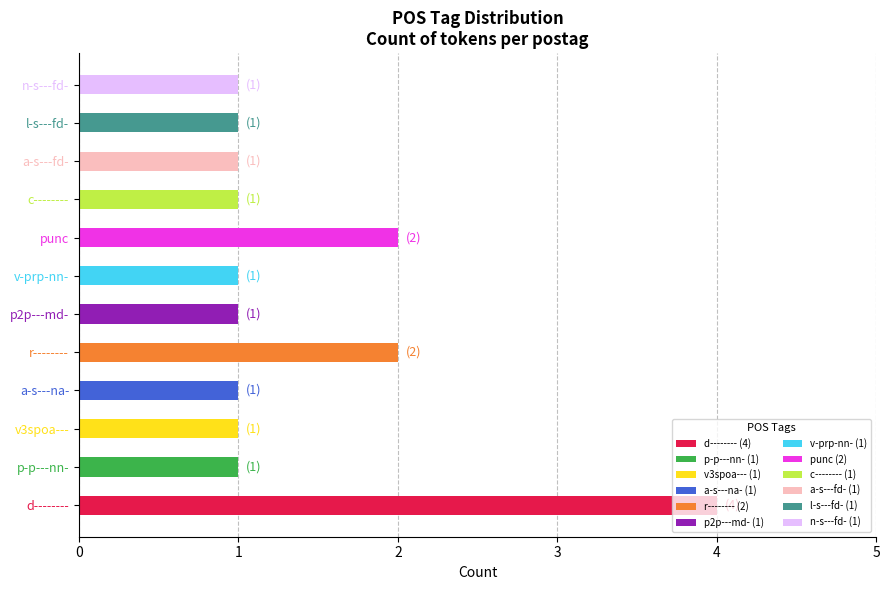

Is it true that the value at n-s---fd- is 1?

True